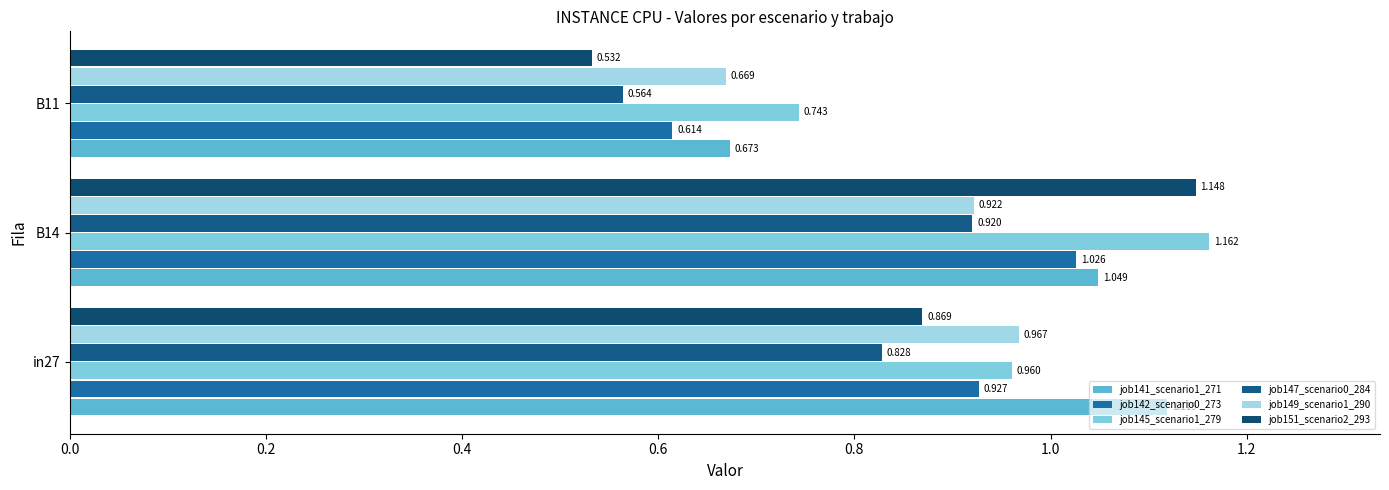

What is the highest value of the job147_scenario0_284 series?

0.9